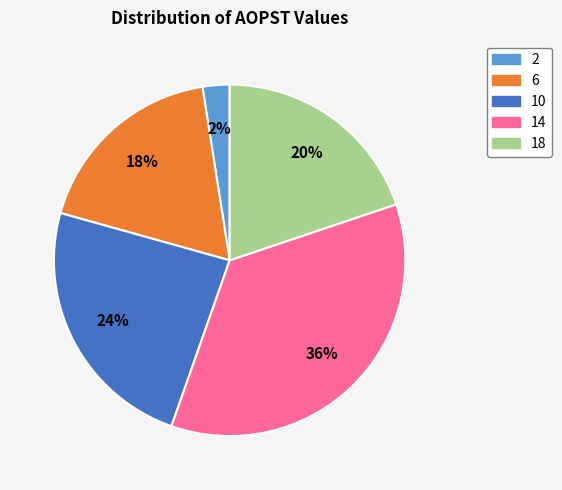

The 10 slice represents 7% of the pie. True or false?

False